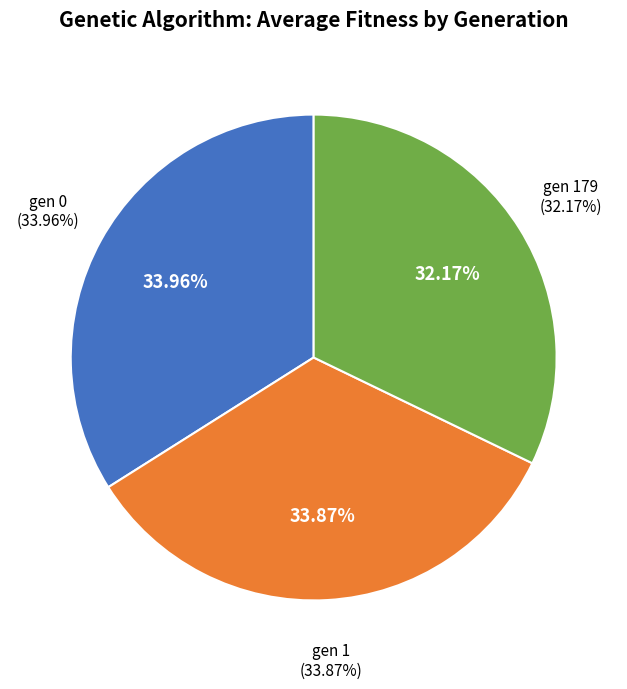

How many segments does this pie chart have?

3